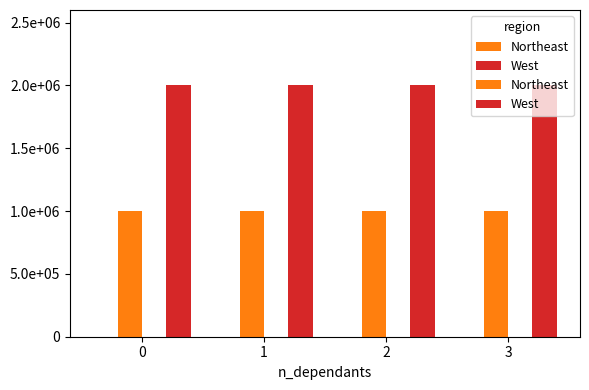

What value does the West series have at 1?

2000000